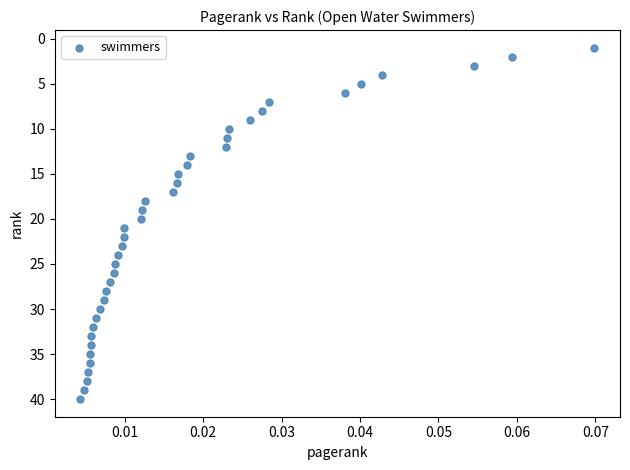

What is the range of Y values (max minus min)?

39